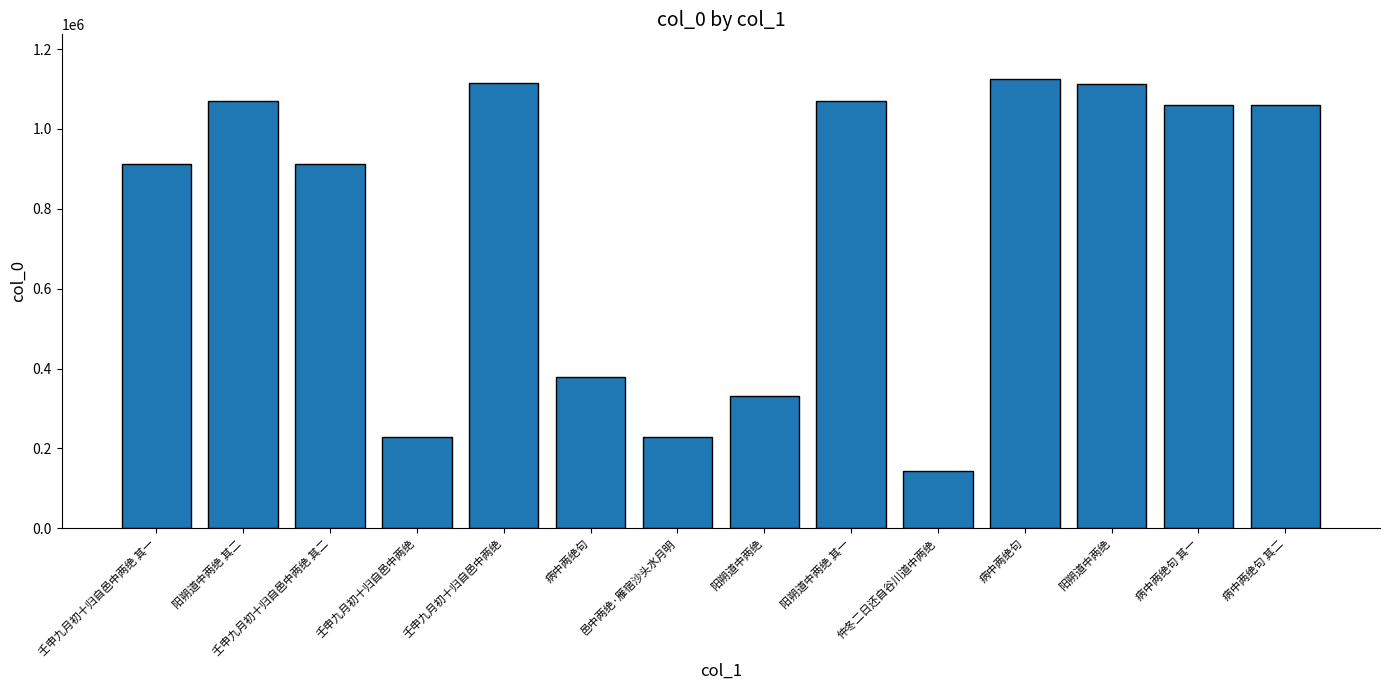

What is the sum of all values?

10752594